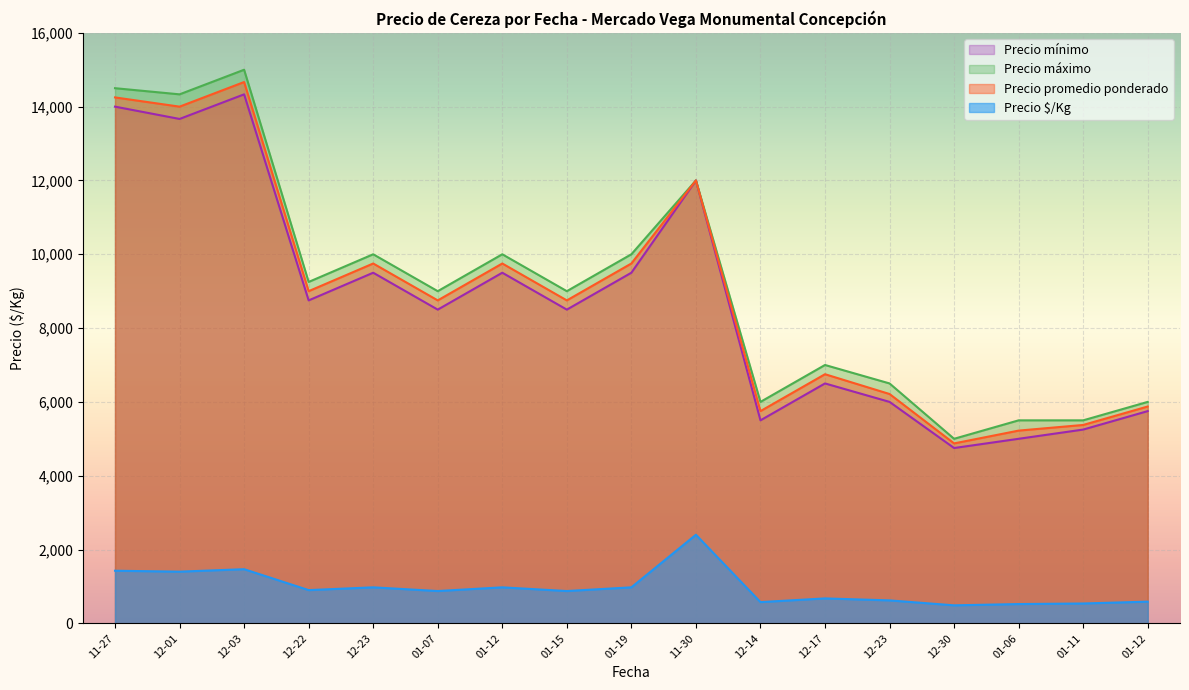

What is the difference between the maximum and minimum values in the Precio máximo series?

10000.0